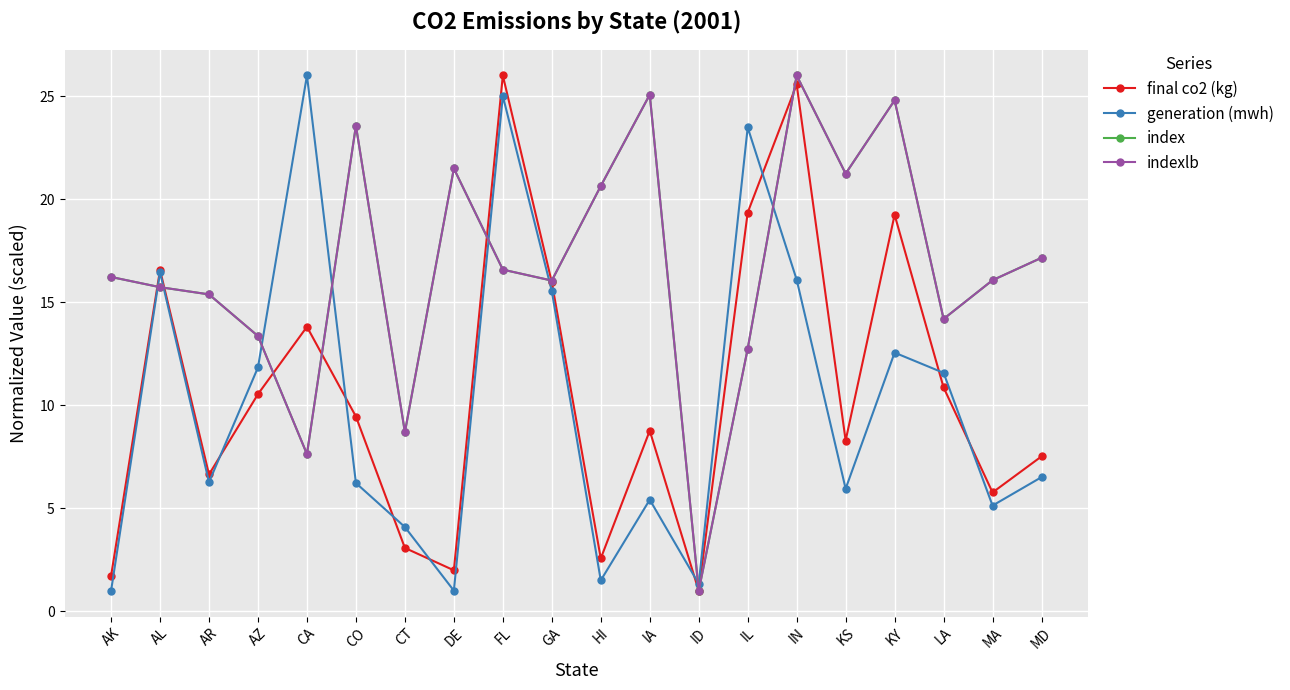

At which label does indexlb reach its minimum?

ID